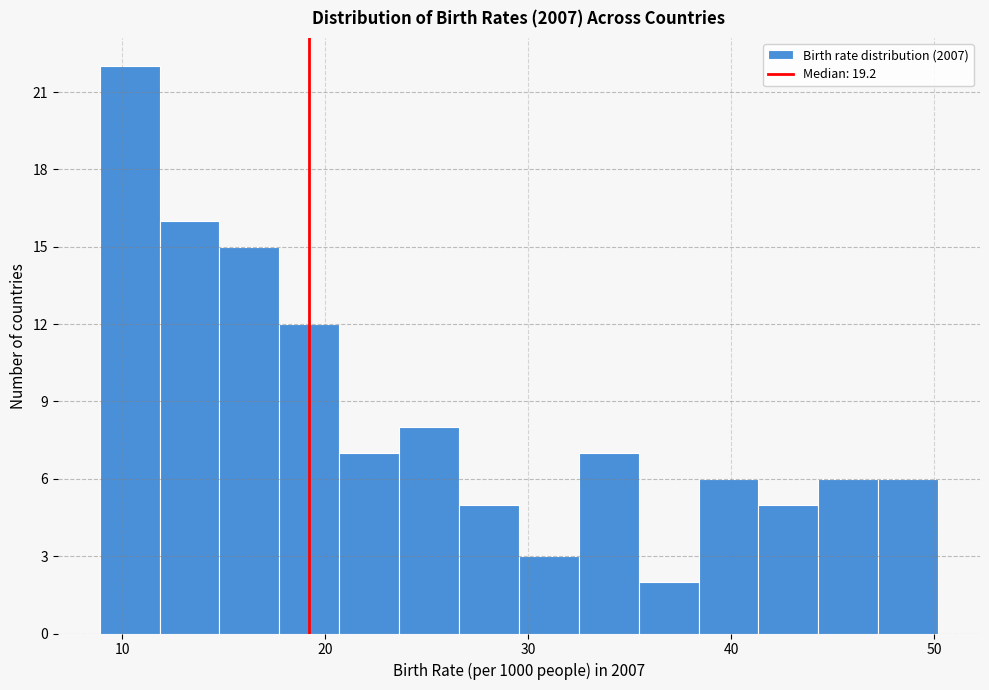

Read against the x-axis, roughly where is the centre of the tallest bar?

10